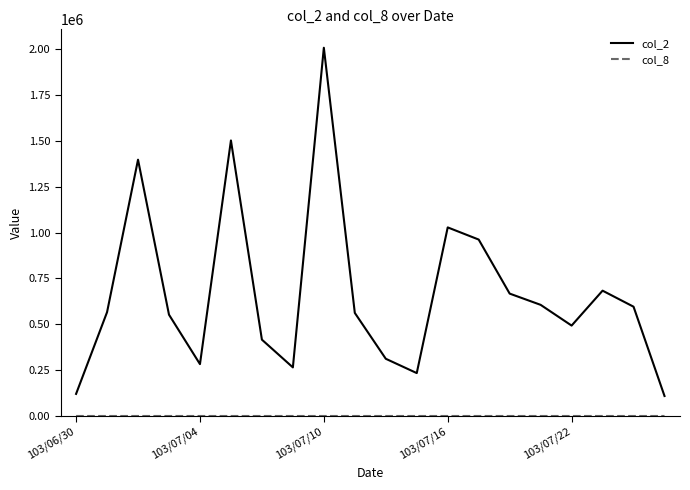

What is the greatest value displayed?

2007580